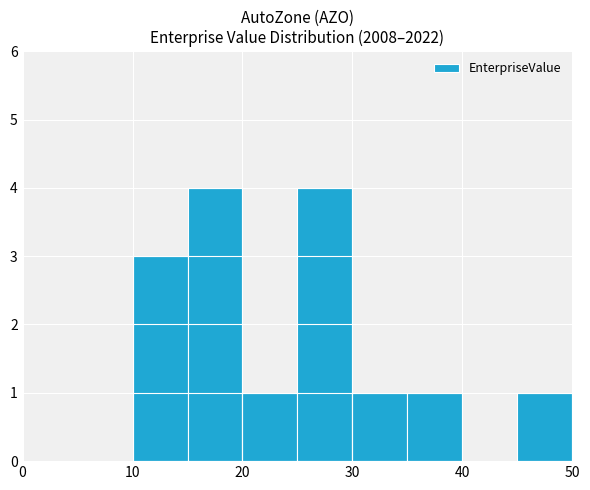

What is the greatest value displayed?

4